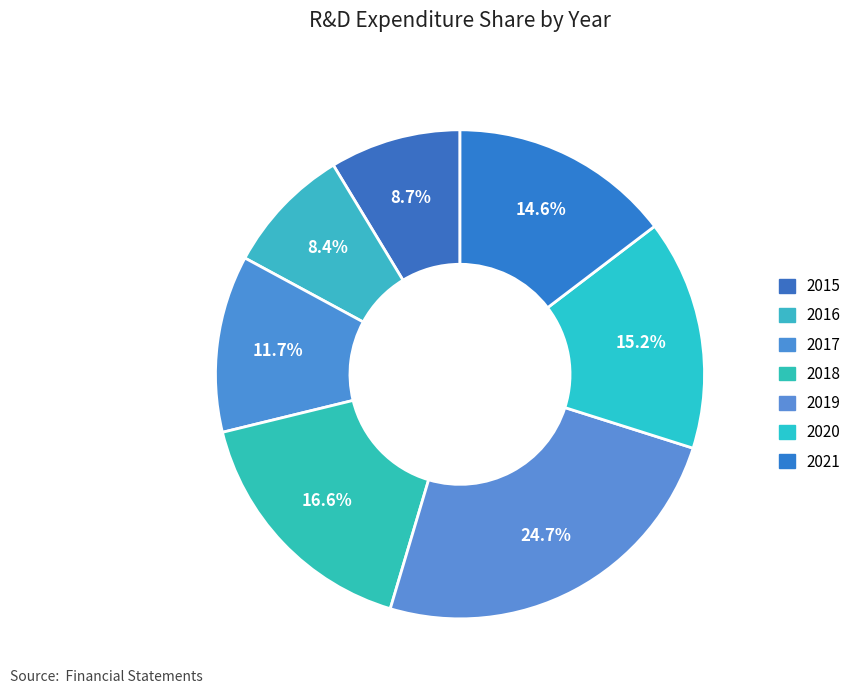

How many segments does this pie chart have?

7